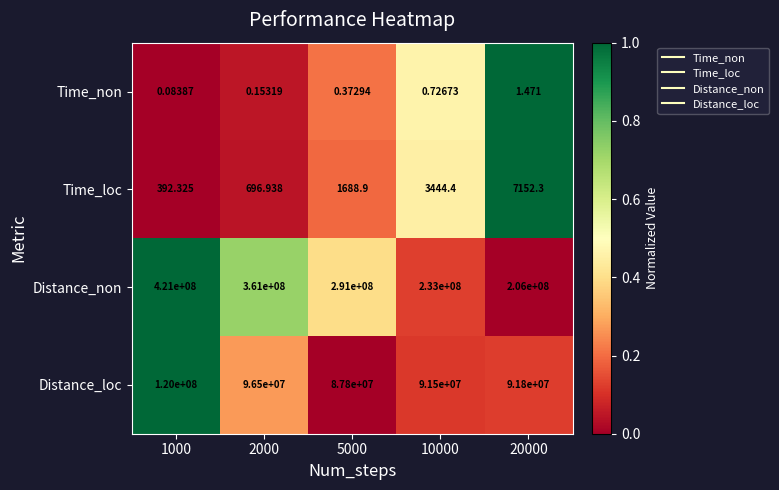

Is the value of Time_non at 1000 greater than the value of Distance_loc at 2000?

No